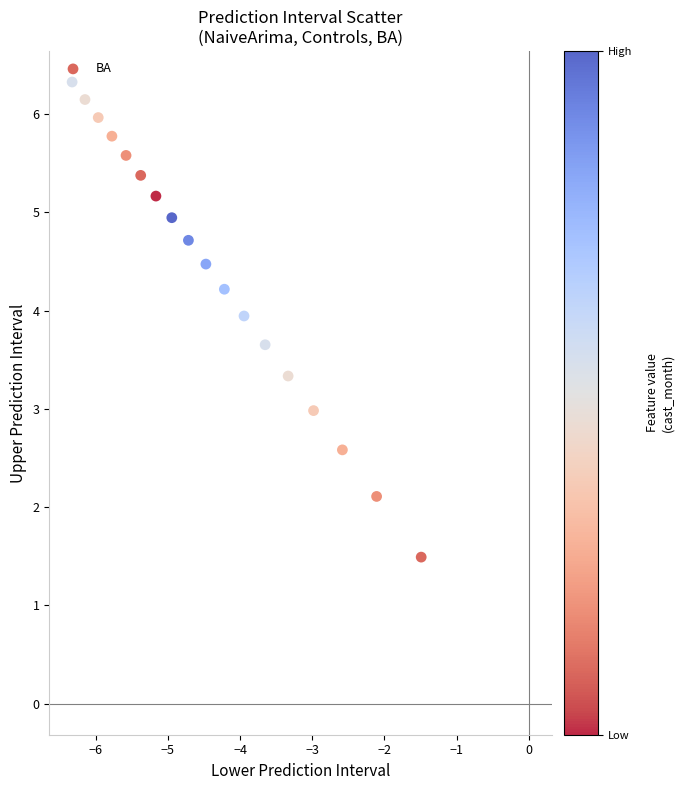

What is the range of X values (max minus min)?

4.8